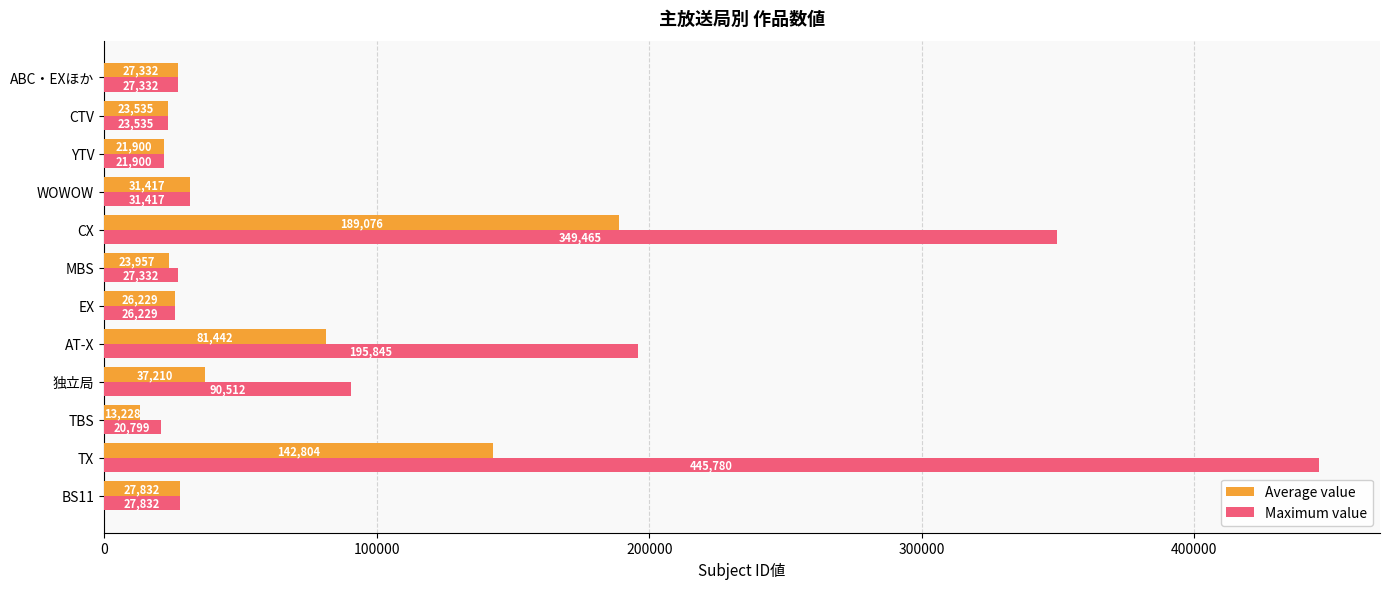

List the series in order of their peak value, lowest first.

Average value, Maximum value